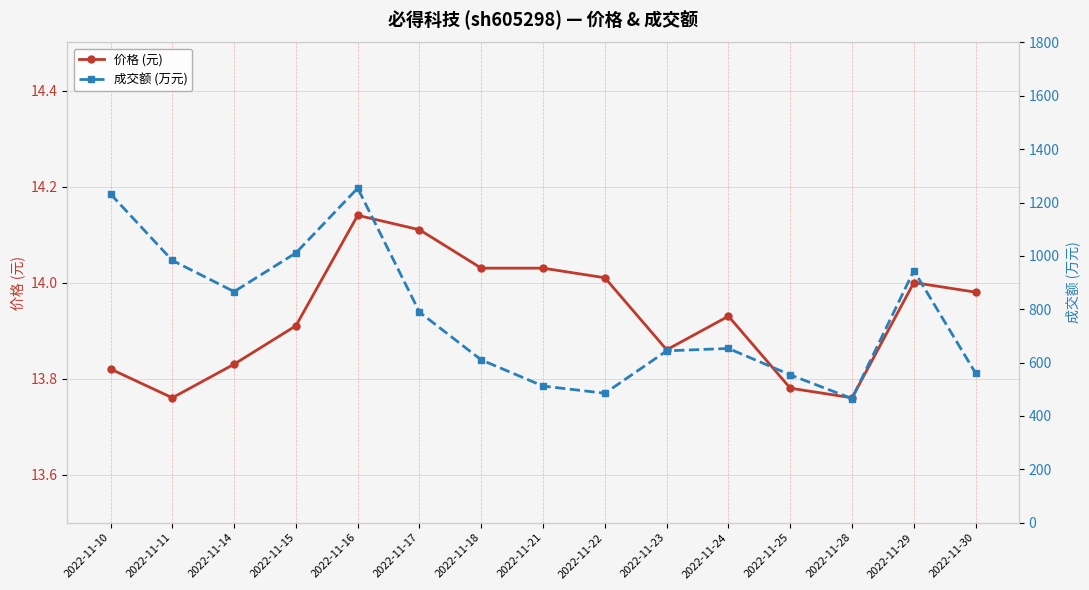

True or false: 价格 (元) and 成交额 (万元) intersect in this chart.

False